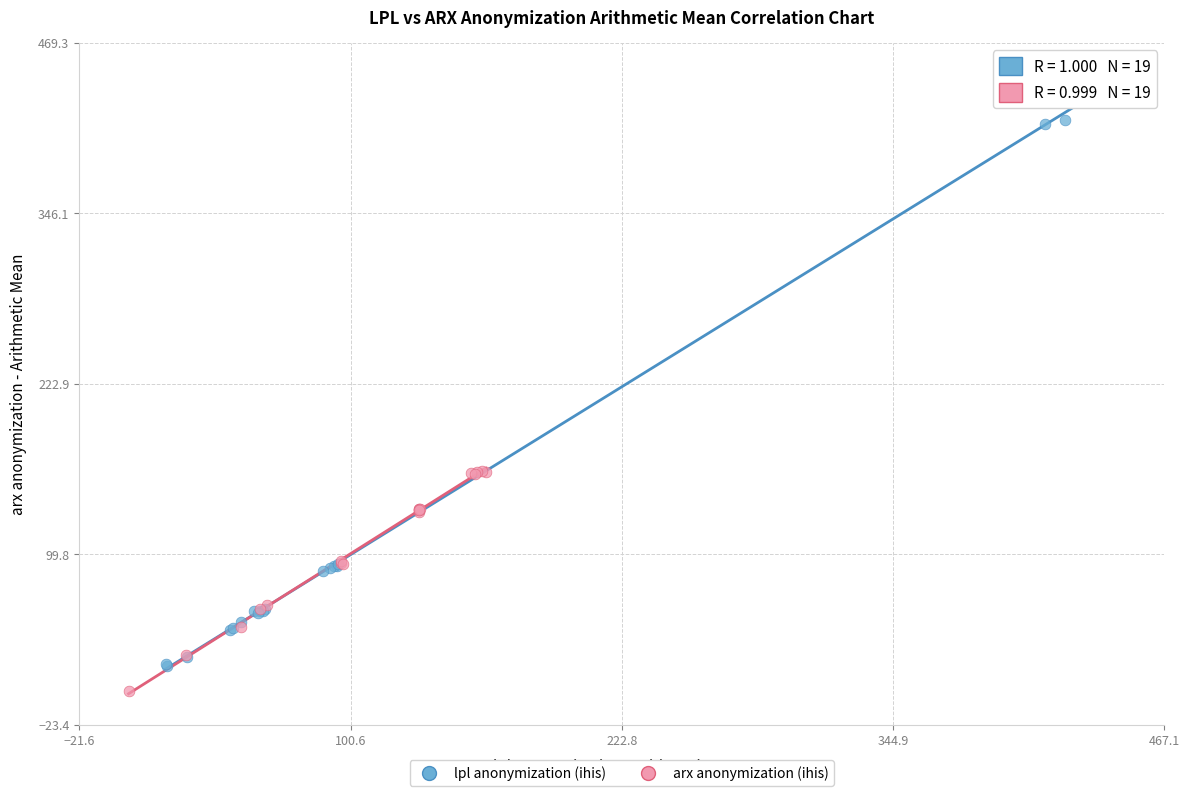

Which series reaches the maximum Y coordinate?

lpl anonymization (ihis)